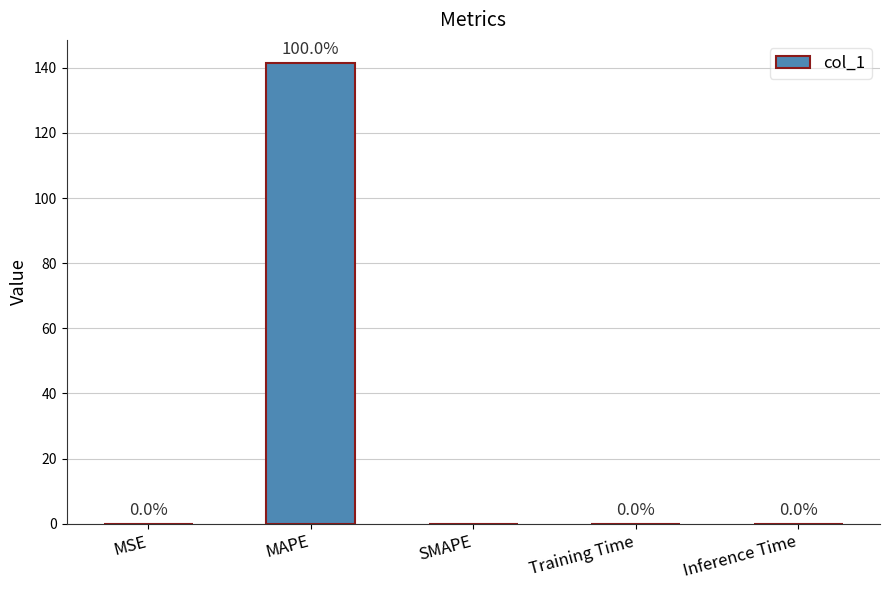

What is the change in value from MAPE to SMAPE?

-141.5